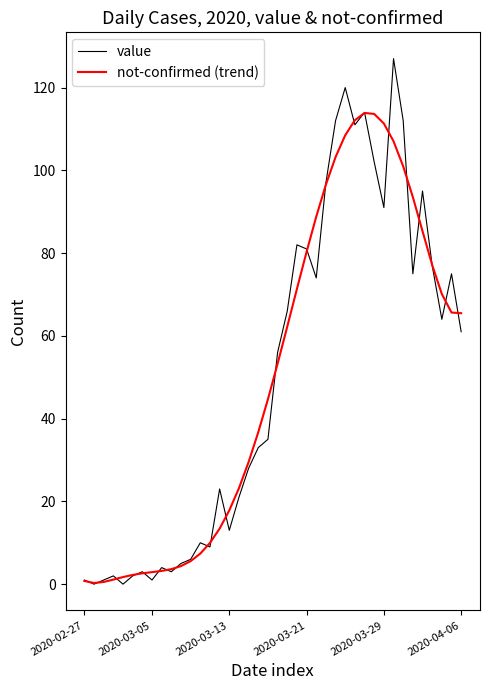

In value, how many points are higher than both neighbors (excluding endpoints)?

11